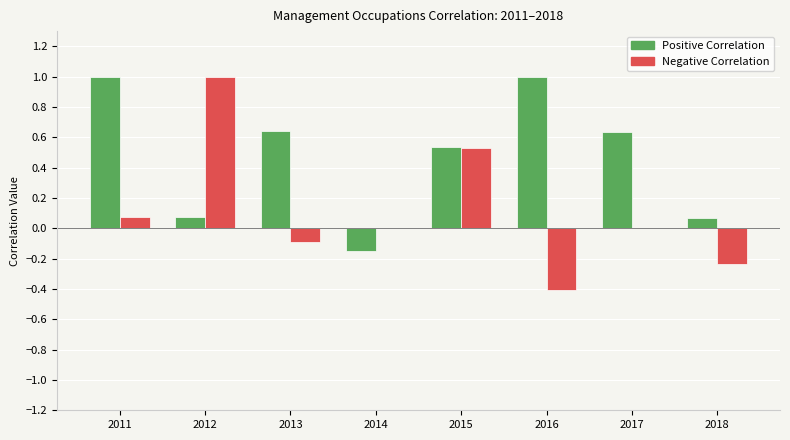

The Positive Correlation series shows 0.3 at 2015. True or false?

False